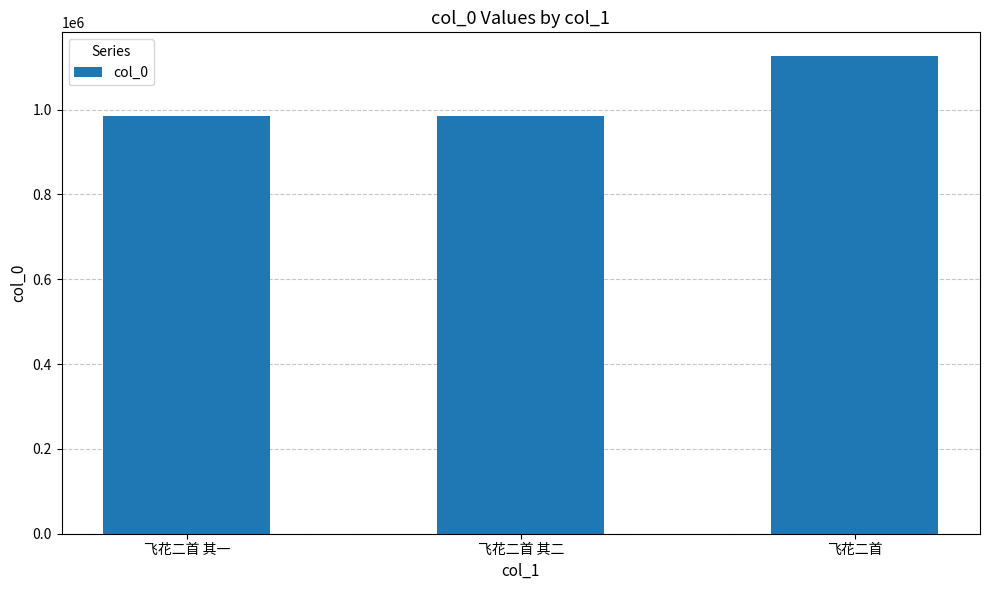

How many distinct data groups are displayed?

1